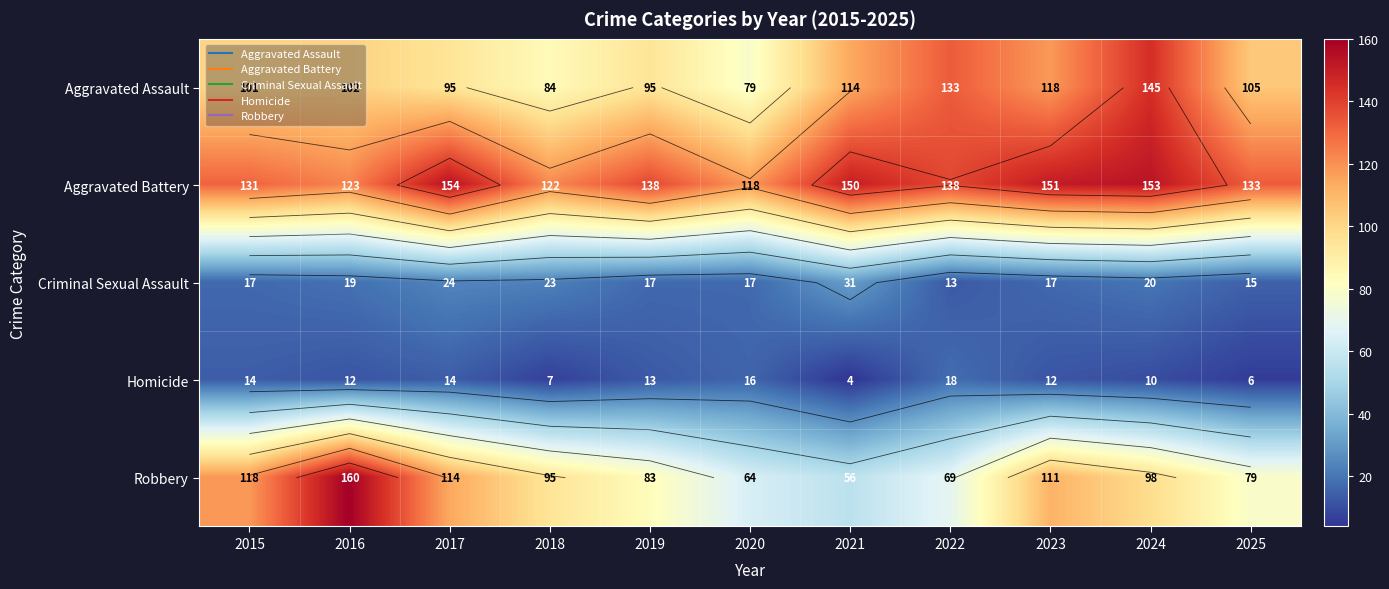

How many series are shown in this chart?

5